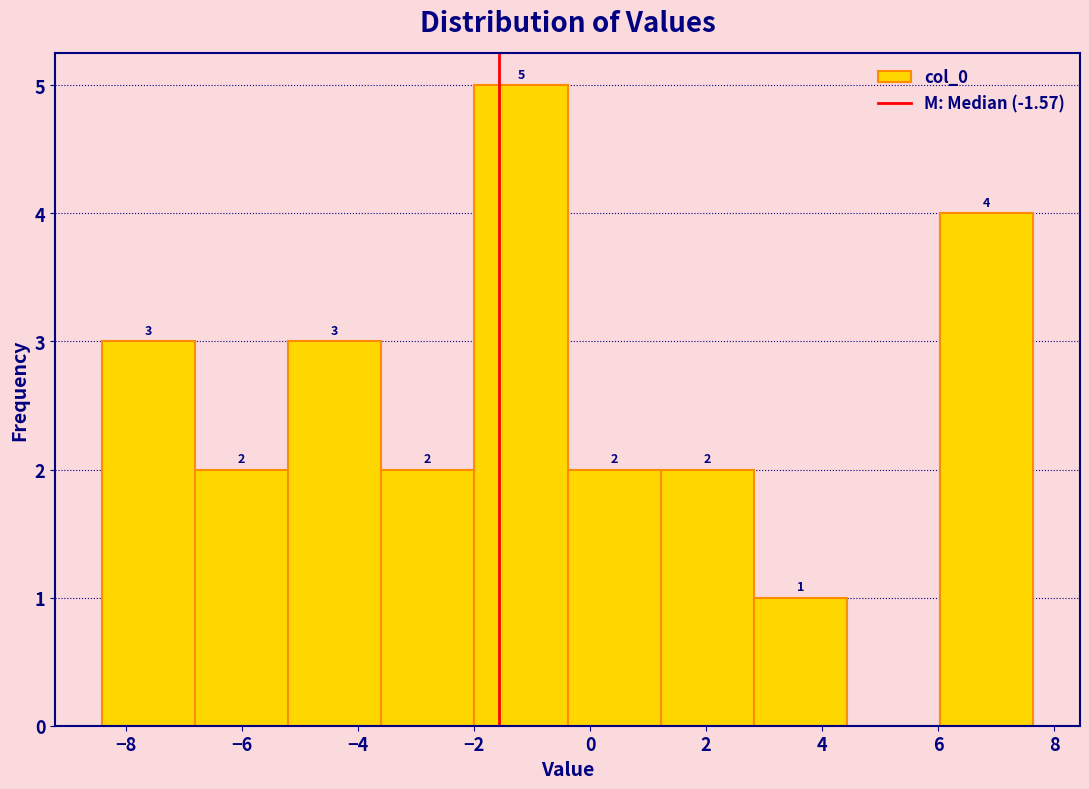

Which range on the x-axis has the tallest bar?

-2.0 to -0.4